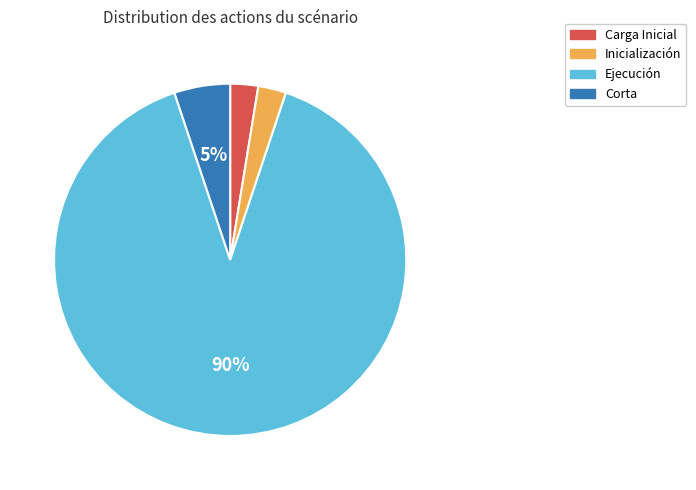

To the nearest percent, what is the average slice percentage?

25%